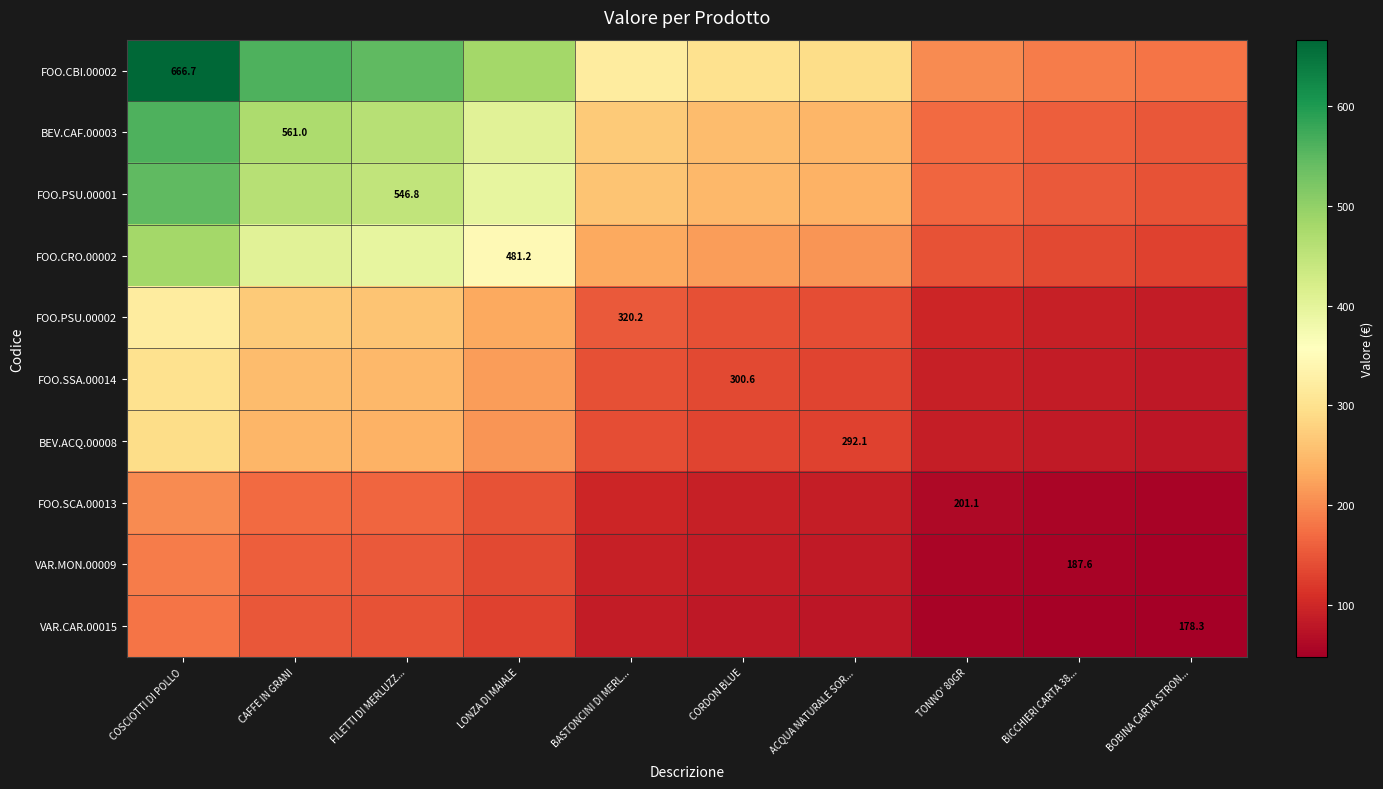

What is the difference between the VAR.CAR.00015 values at LONZA DI MAIALE and BICCHIERI CARTA 38...?

78.5